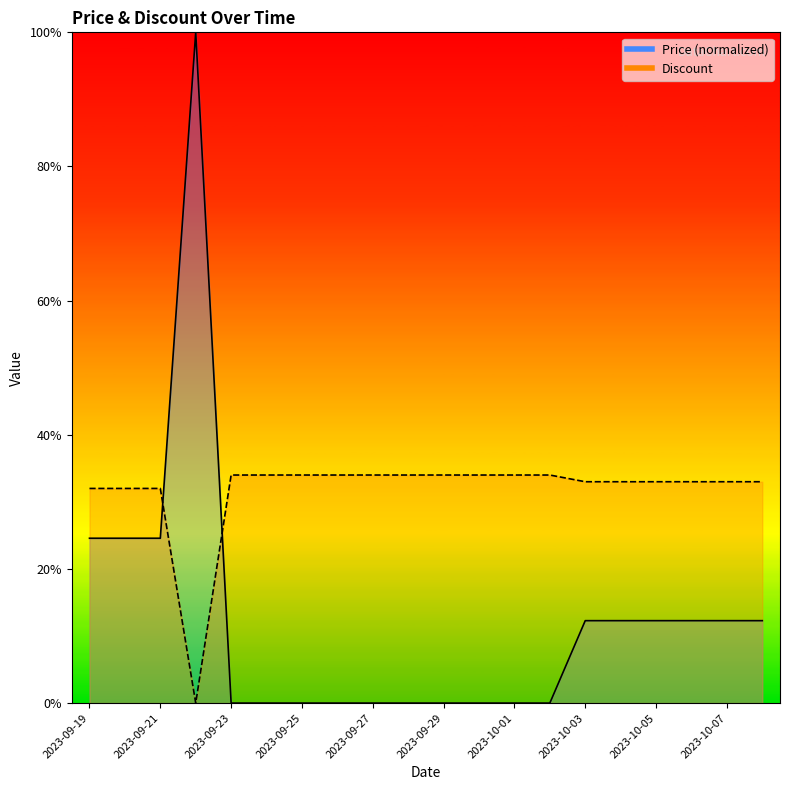

Reading right to left, extract all data points from this chart.

Price: 12.3	12.3	12.3	12.3	12.3	12.3	0.0	0.0	0.0	0.0	0.0	0.0	0.0	0.0	0.0	0.0	100.0	24.6	24.6	24.6
Discount: 33.0	33.0	33.0	33.0	33.0	33.0	34.0	34.0	34.0	34.0	34.0	34.0	34.0	34.0	34.0	34.0	0.0	32.0	32.0	32.0